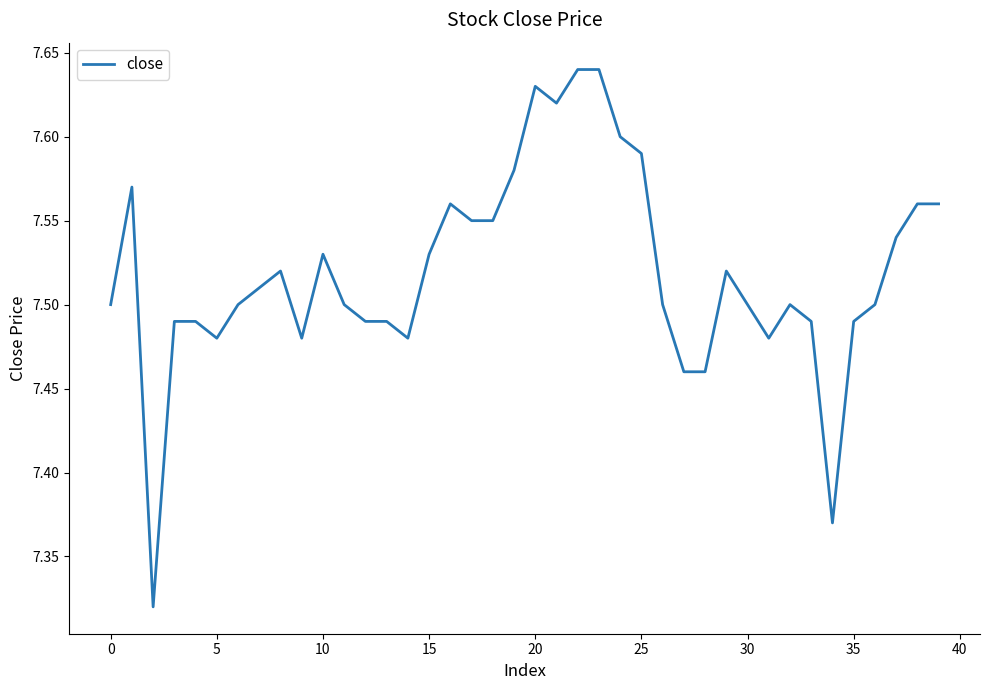

What is the difference between the maximum and minimum values?

0.3